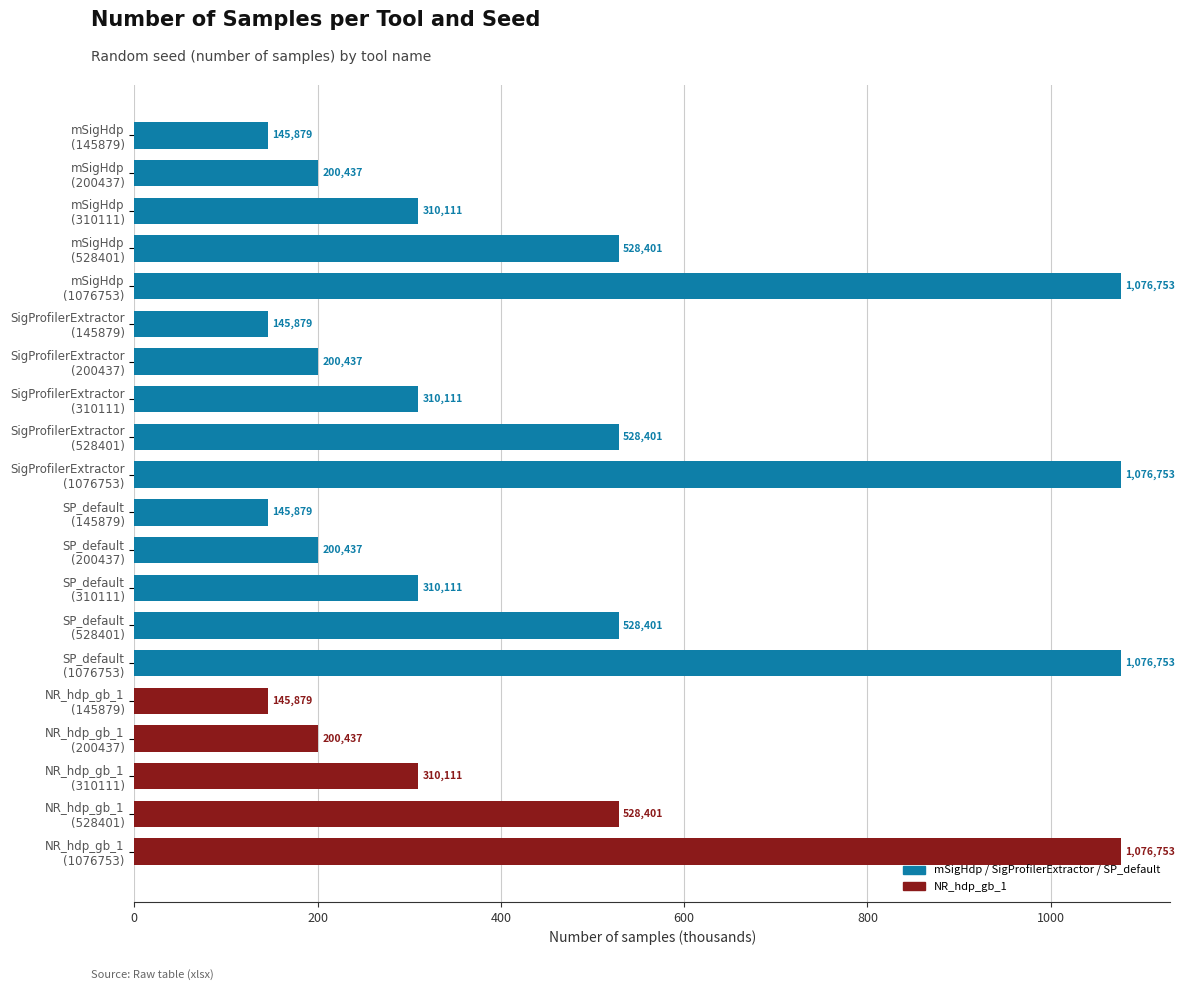

How many bars are there in total?

20